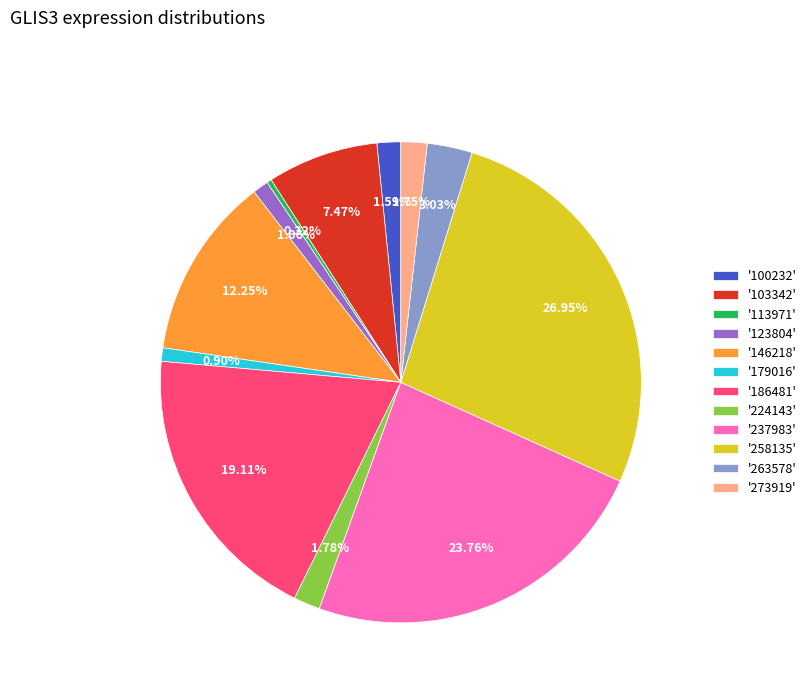

To the nearest percent, what is the difference between the largest and smallest slice percentages?

27%